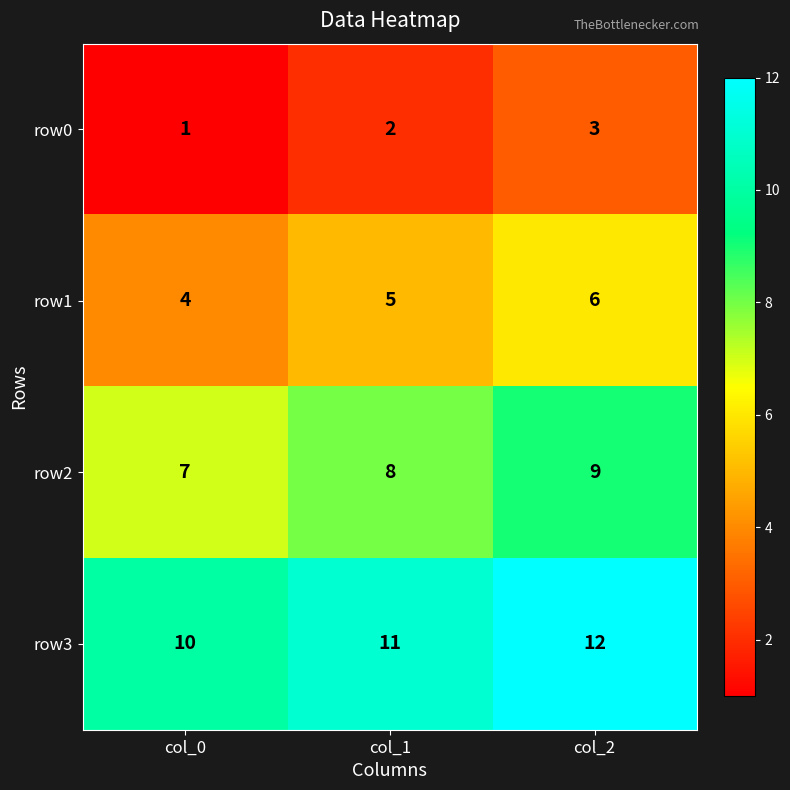

Which series has the largest total across all categories?

row3